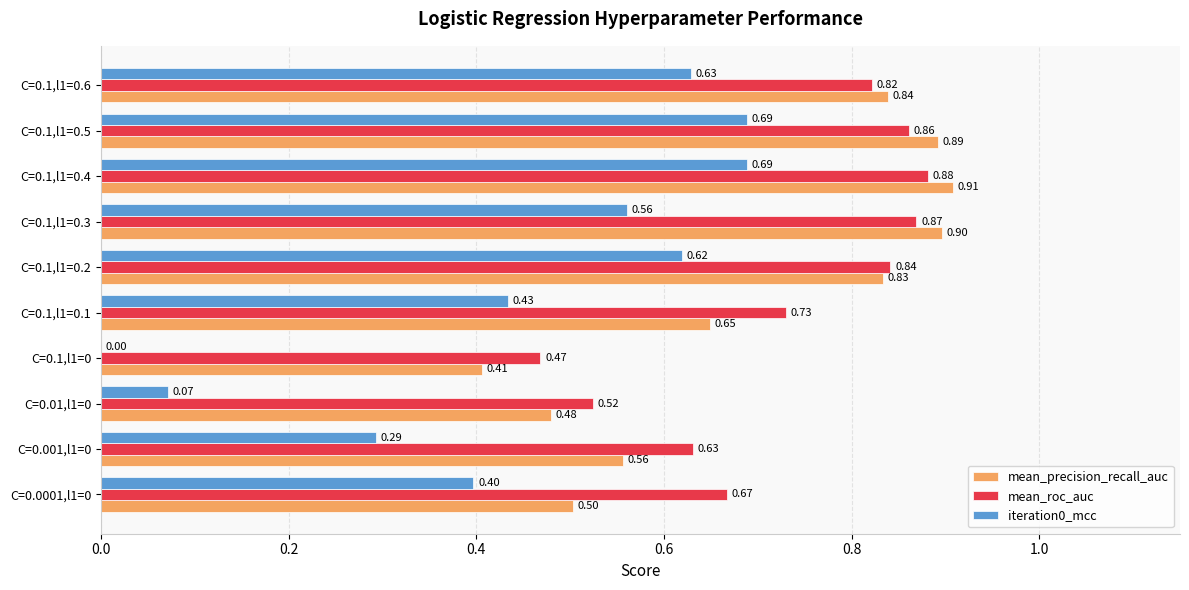

What is the sum of all iteration0_mcc values?

4.4